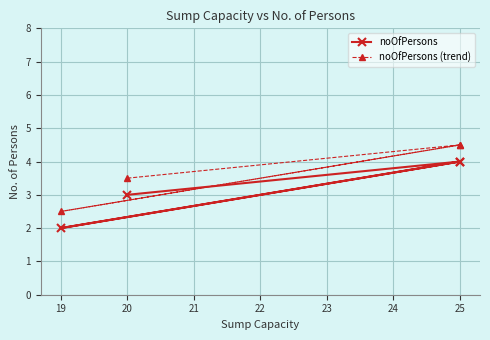

Is this an area chart (filled region under the line)?

No